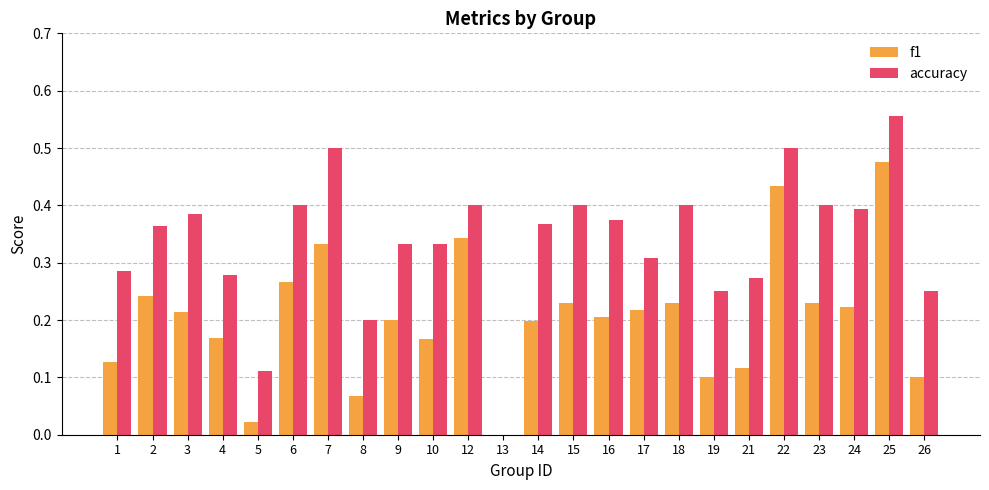

At which category is the sum across all series the highest?

25